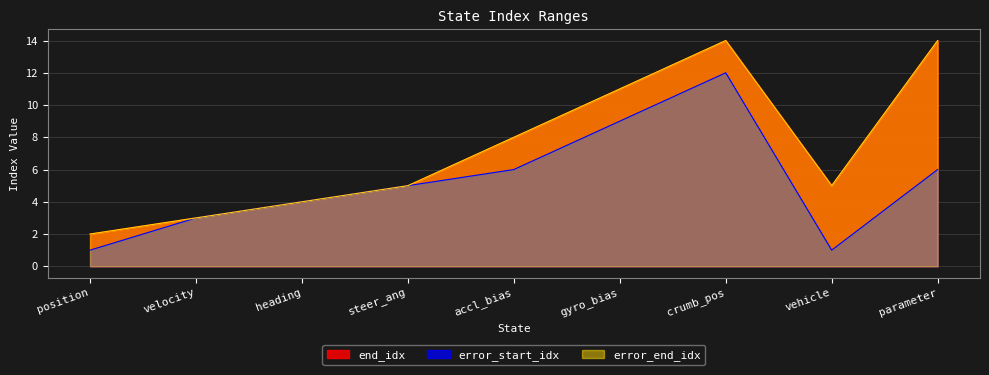

What are all the series names shown in the legend?

end_idx, error_start_idx, error_end_idx